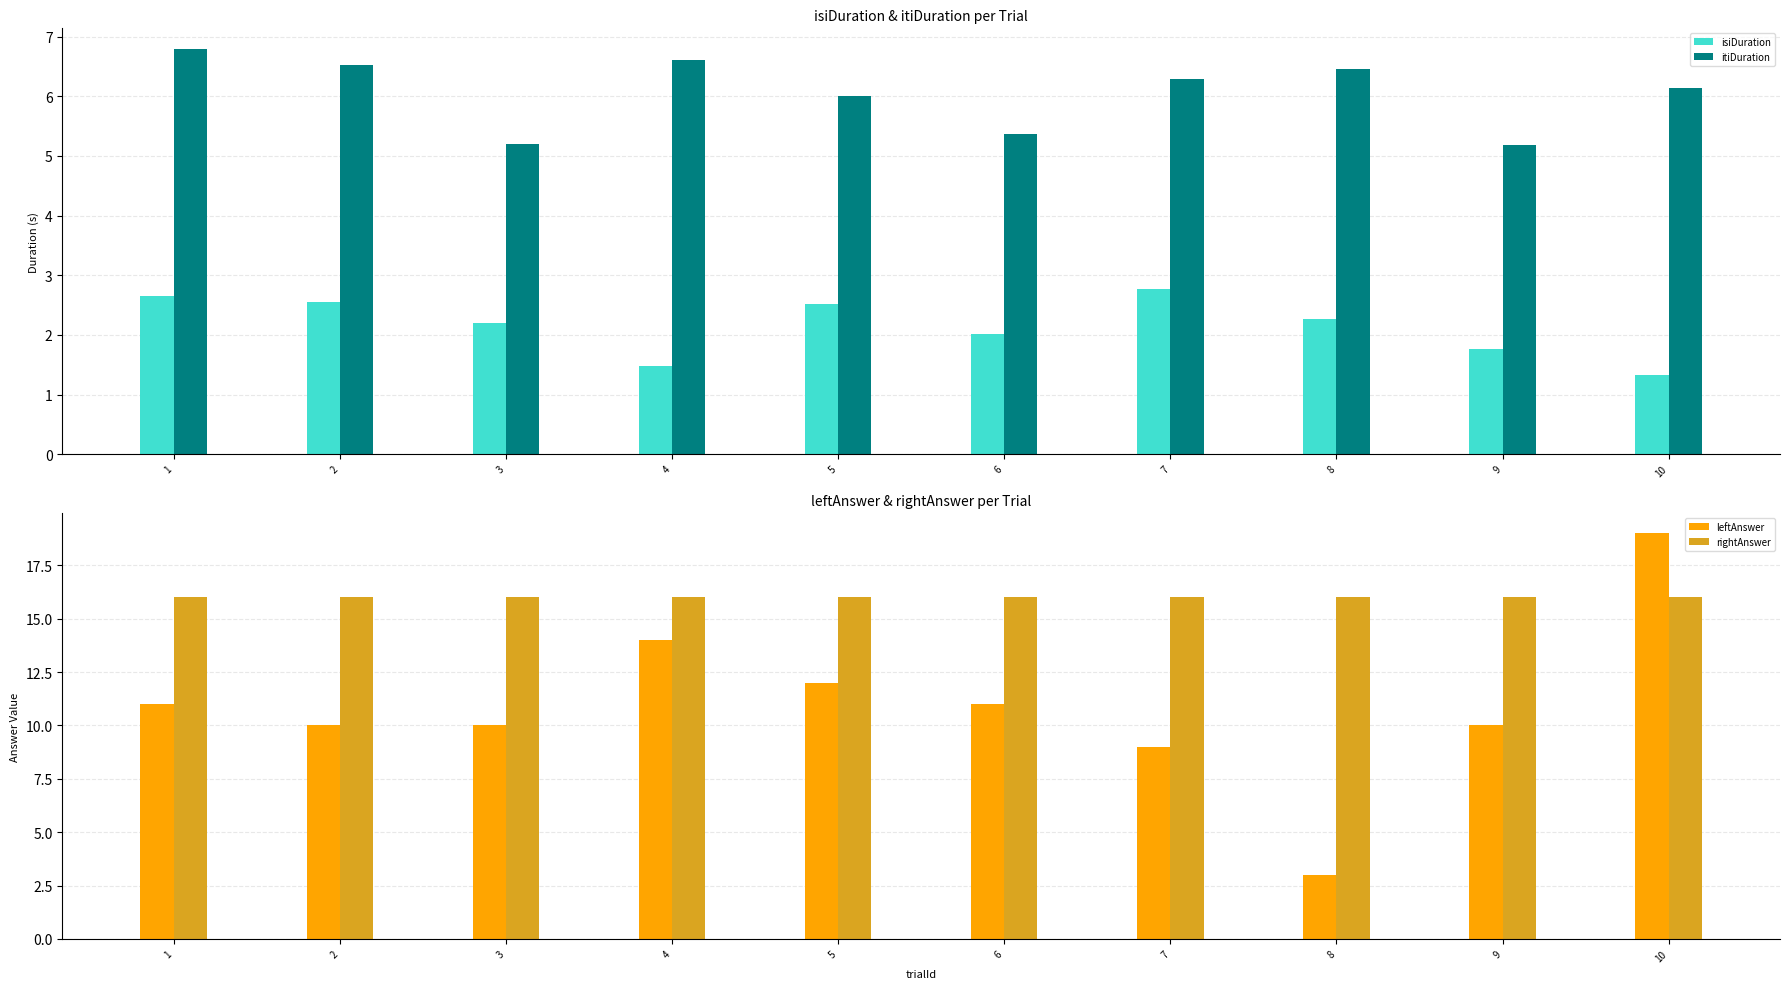

Are the bars horizontal?

No